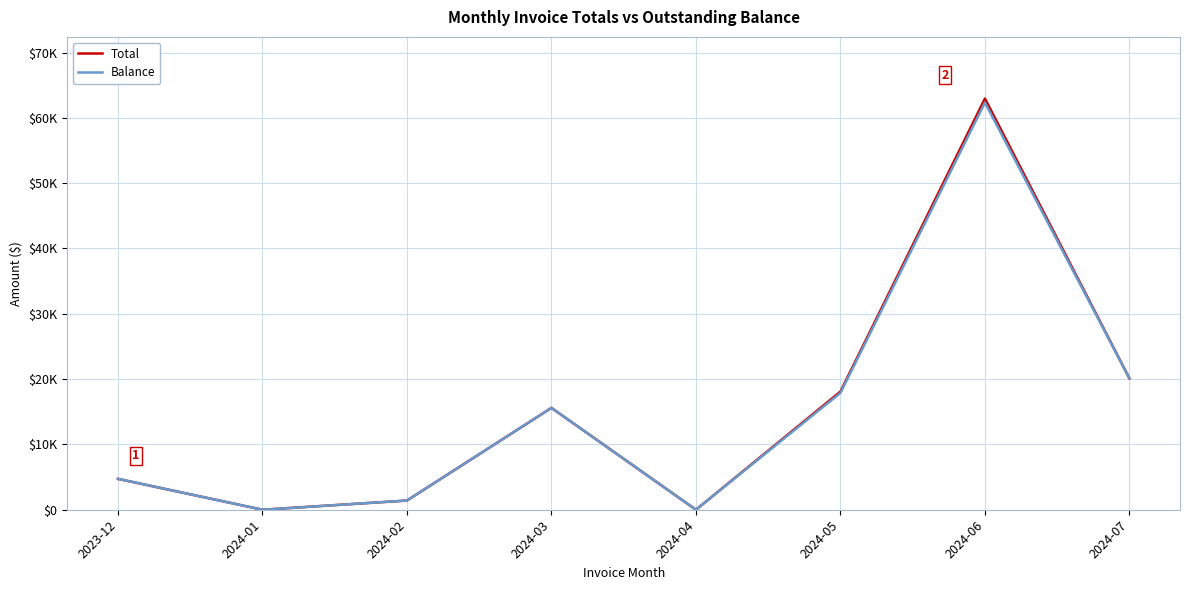

Does the chart have visible grid lines?

Yes